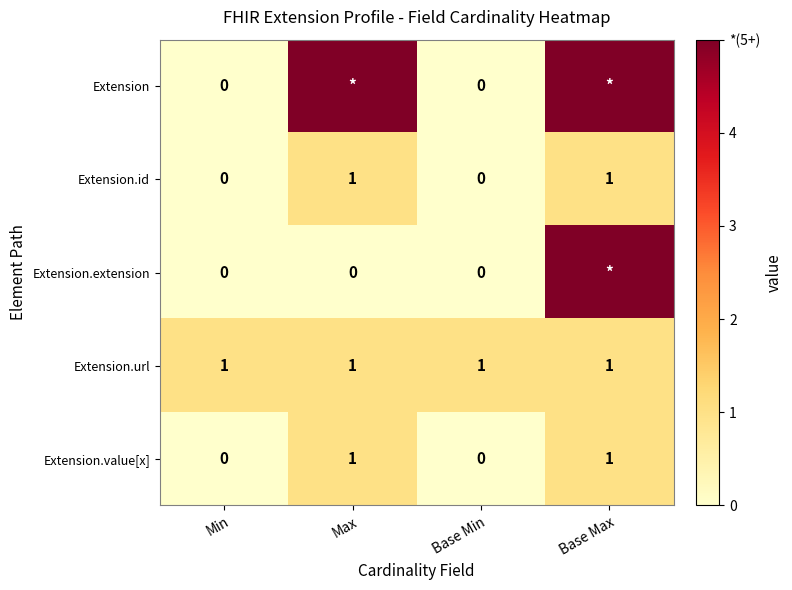

Is the value of Extension.url at Max greater than the value of Extension.value[x] at Base Min?

Yes